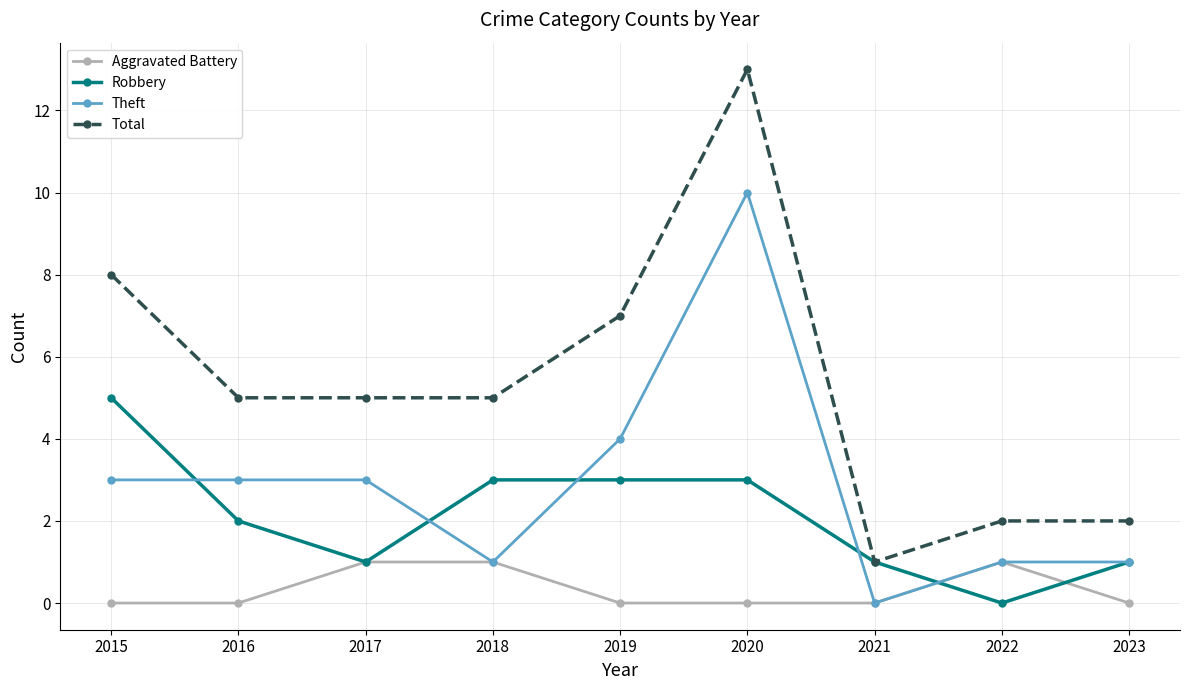

True or false: Total and Aggravated Battery cross at least once.

False